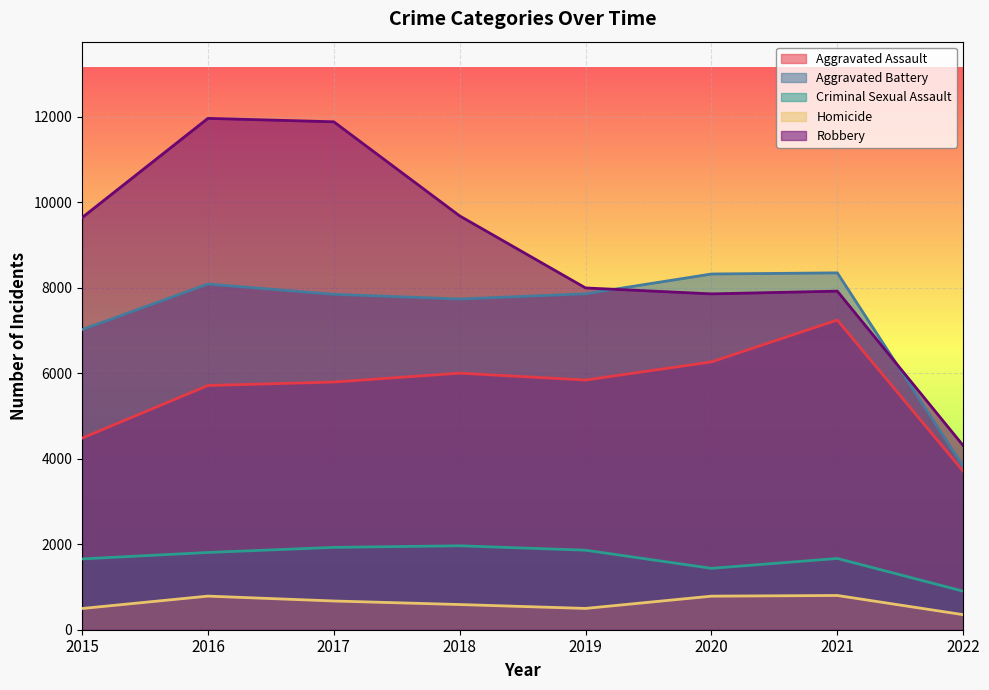

What is the highest value of the Aggravated Battery series?

8347